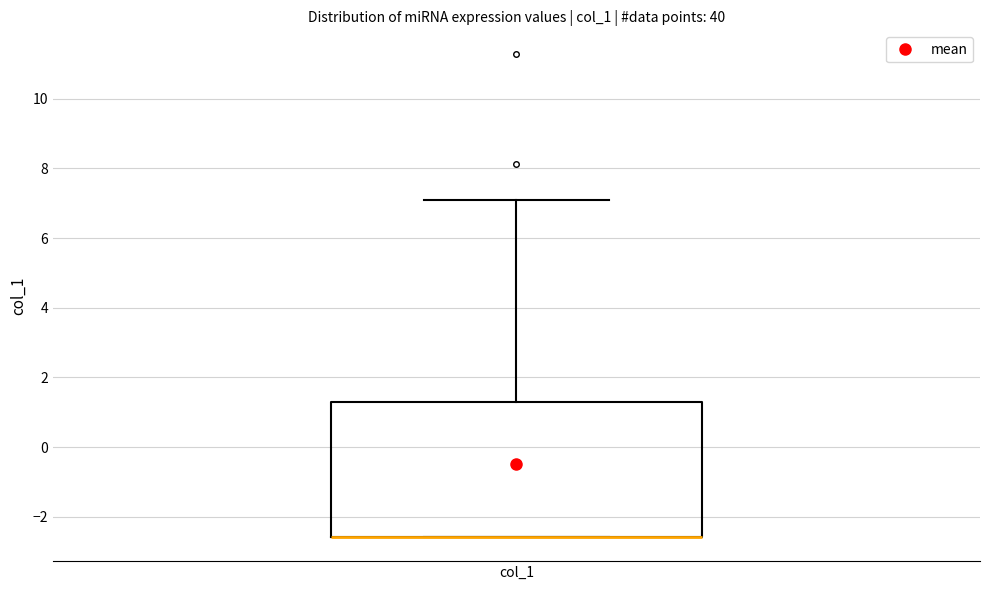

Transcribe this box plot: give where the median line is, the range the box spans, and where the two whiskers end, as read against the y-axis. The values are not printed on the chart, so give them approximately, as read against the axis.

median -2.6 (drawn on the box's lower edge), box -2.6 to 1.2, whiskers -2.6 to 7.0